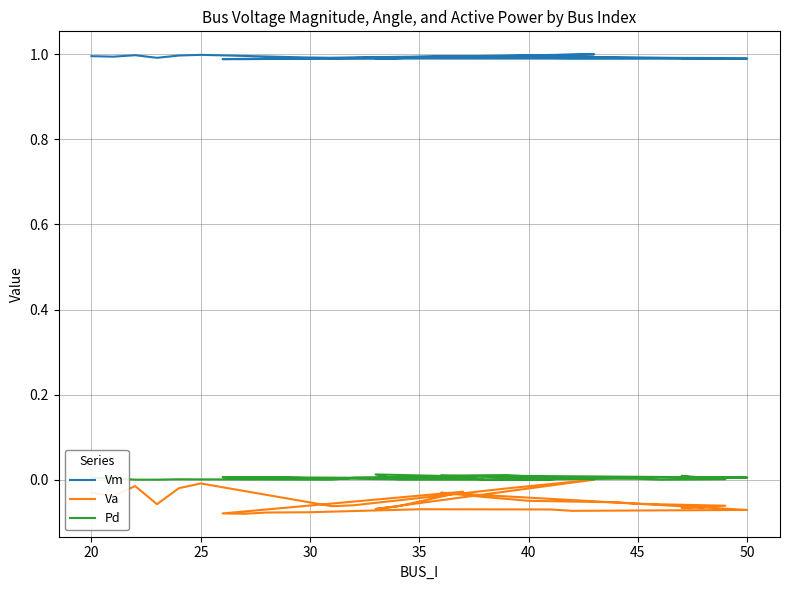

List the series in order of their peak value, highest first.

Vm, Pd, Va